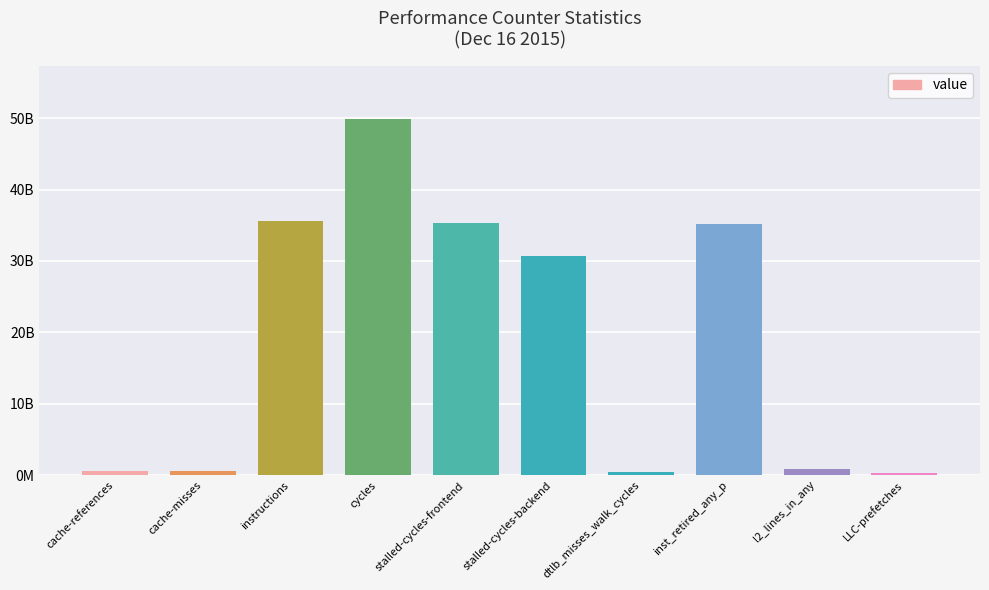

Rank the categories by value from highest to lowest.

cycles, instructions, stalled-cycles-frontend, inst_retired_any_p, stalled-cycles-backend, l2_lines_in_any, cache-references, cache-misses, dtlb_misses_walk_cycles, LLC-prefetches